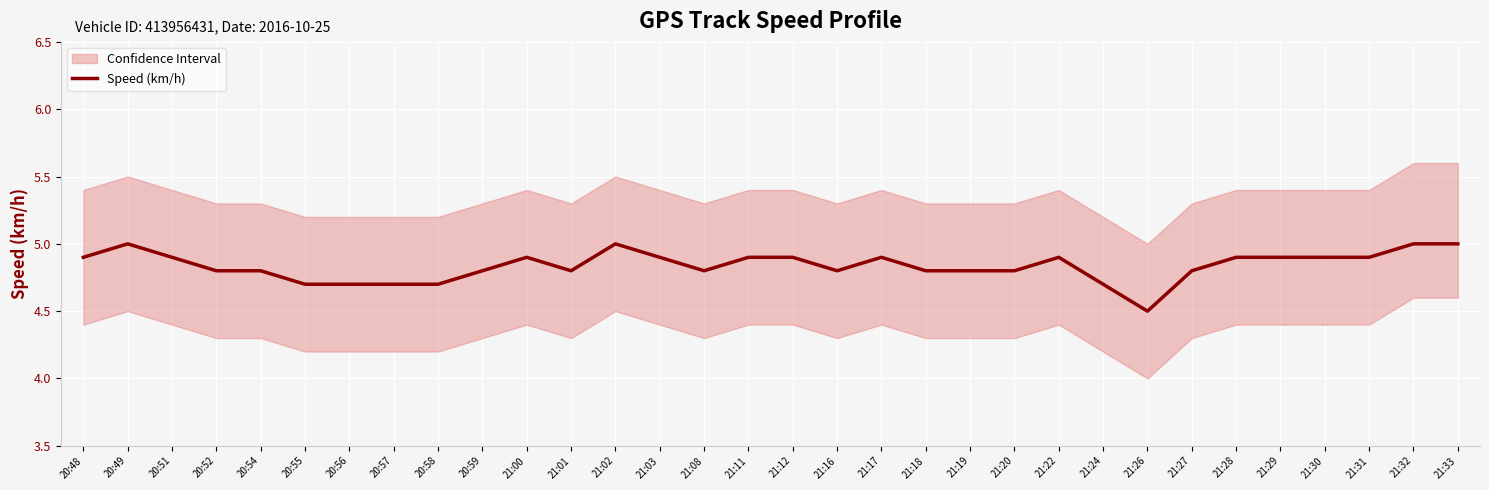

At which category does the chart reach its minimum across all series?

21:26